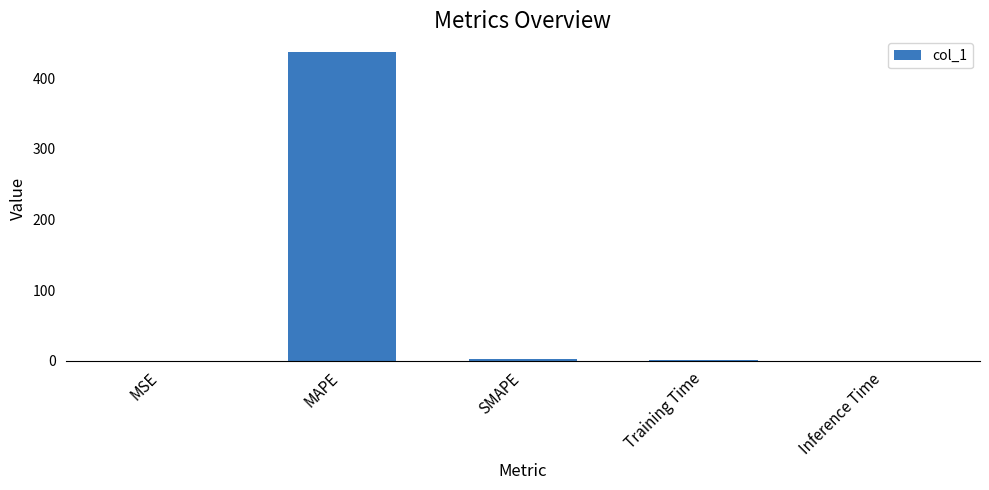

Between SMAPE and MAPE, which is larger?

MAPE